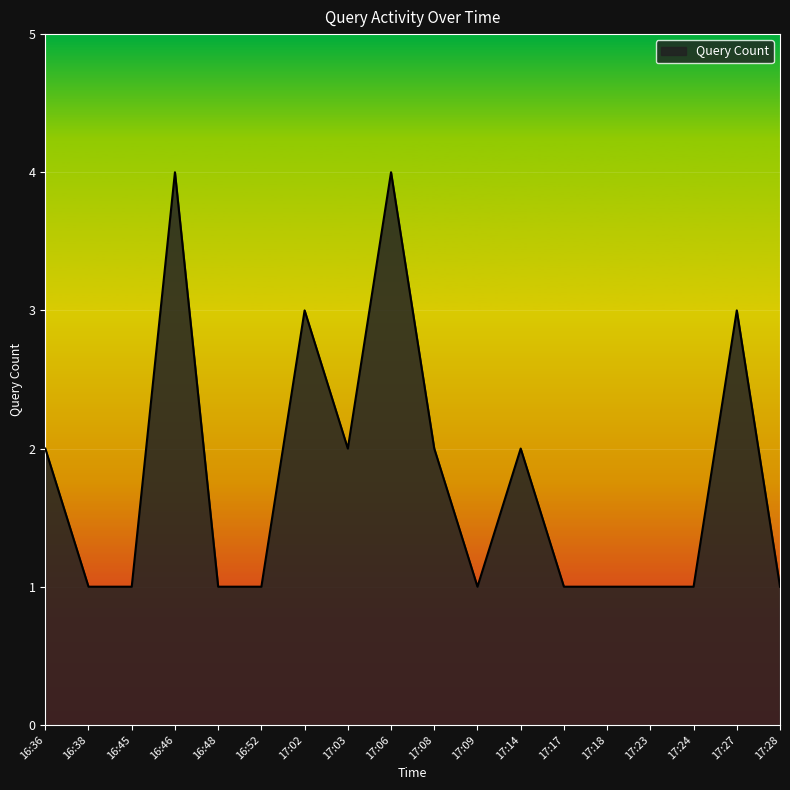

Where is the first local maximum?

16:46